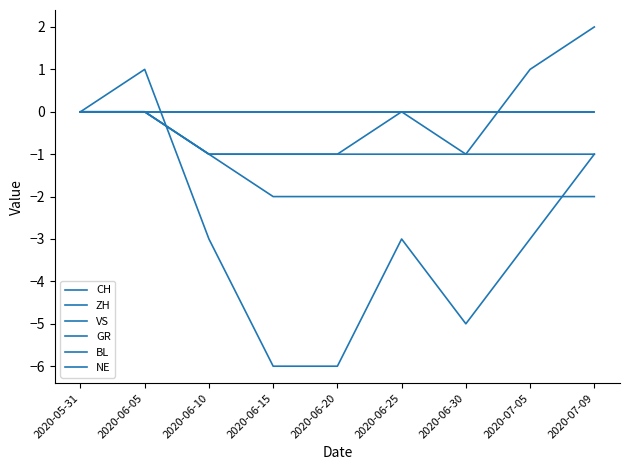

Is this an area chart (filled region under the line)?

No